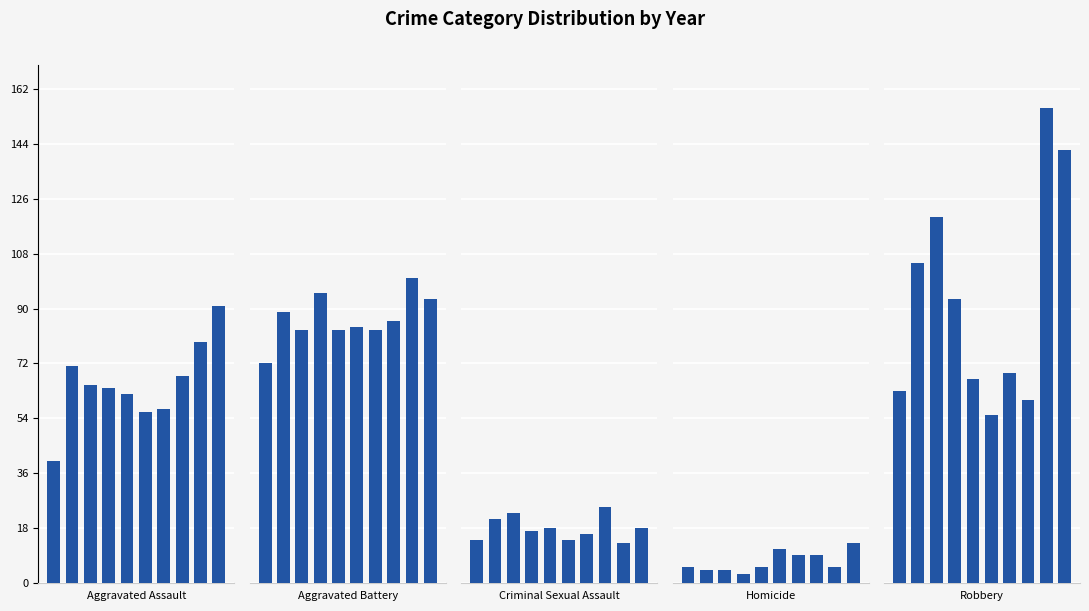

The value of Homicide at 9 is 13. True or false?

True